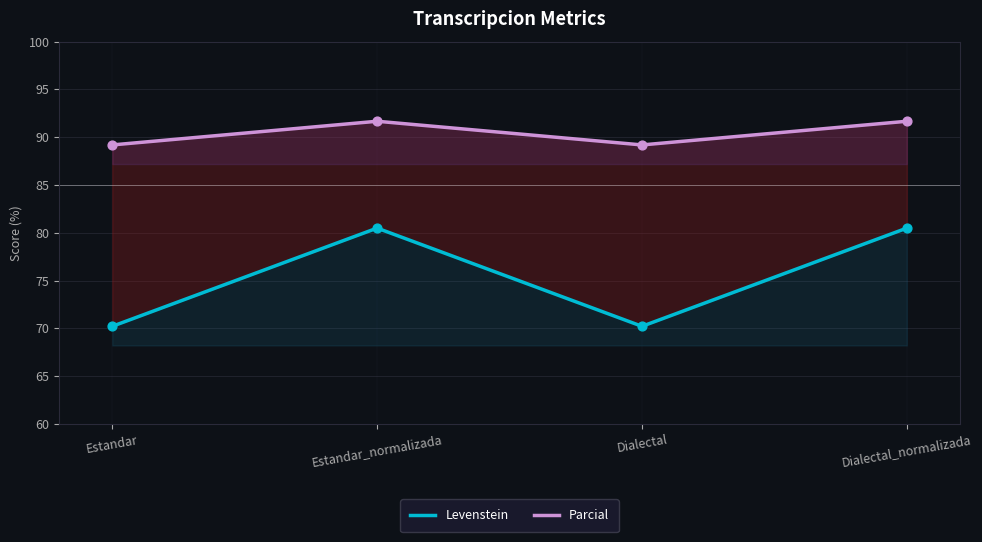

At how many categories does at least one series exceed 77?

4